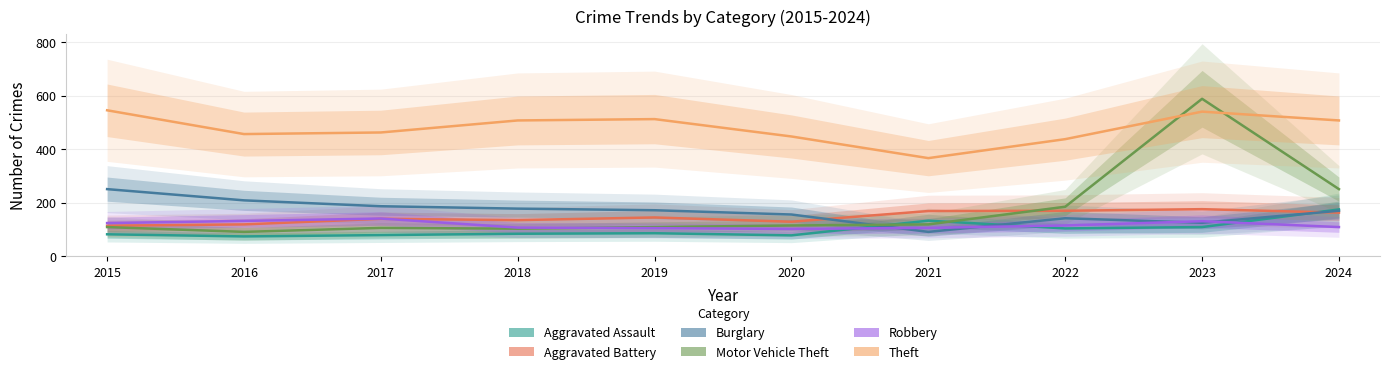

Which series has the widest spread of values?

Motor Vehicle Theft